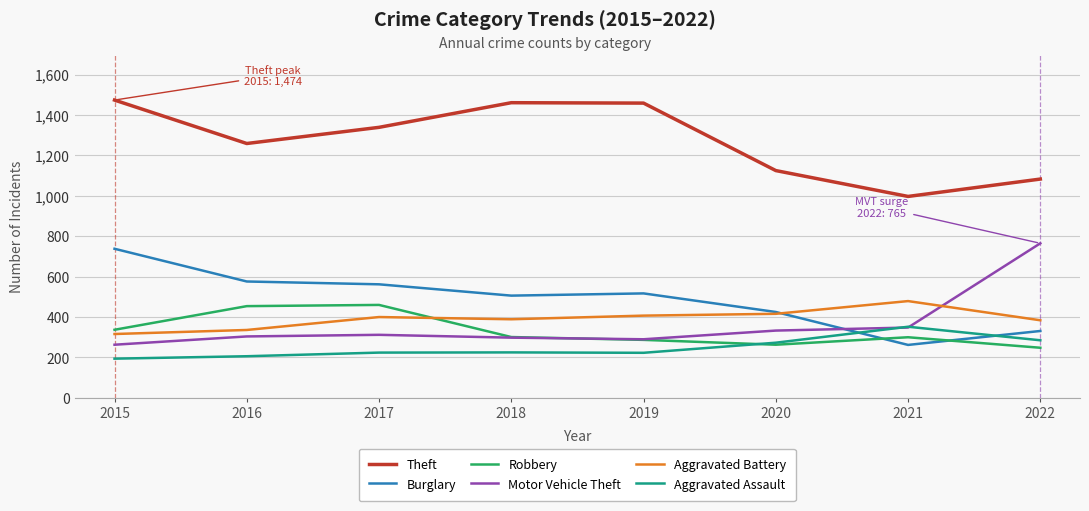

Between 2019 and 2022, which series saw the biggest shift?

Motor Vehicle Theft